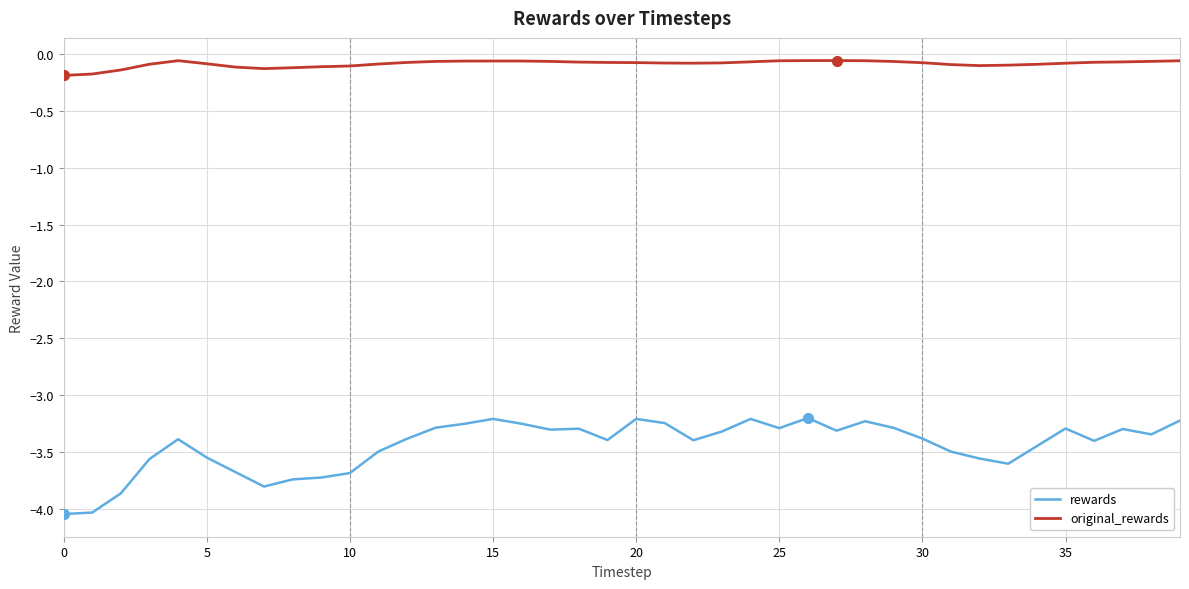

True or false: rewards and original_rewards cross at least once.

False